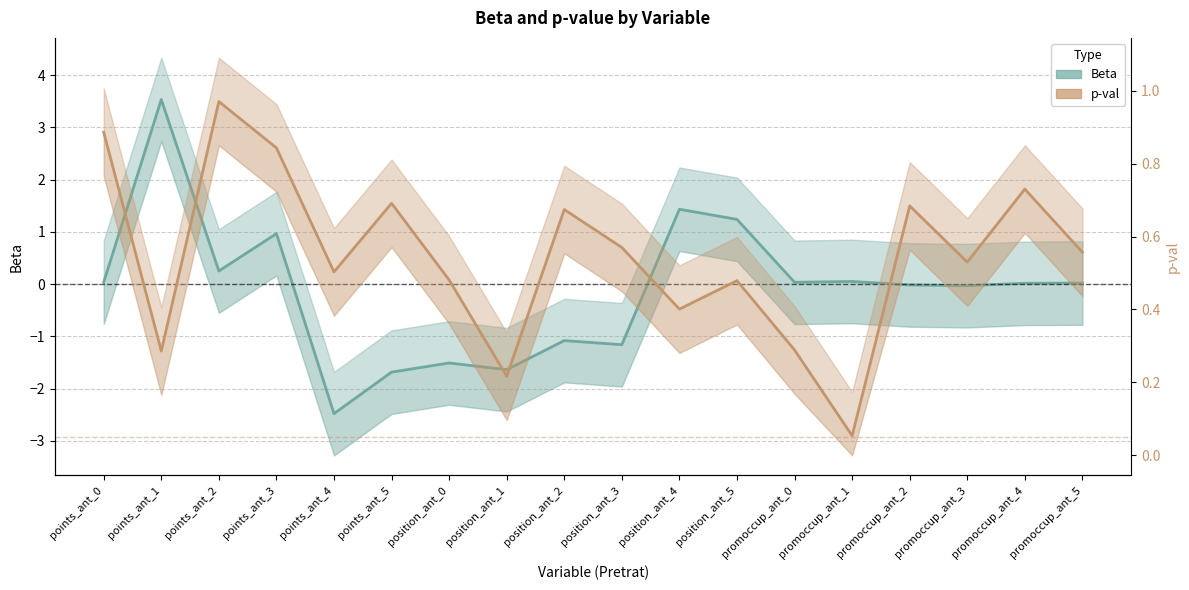

What position from the right is promoccup_ant_1?

5